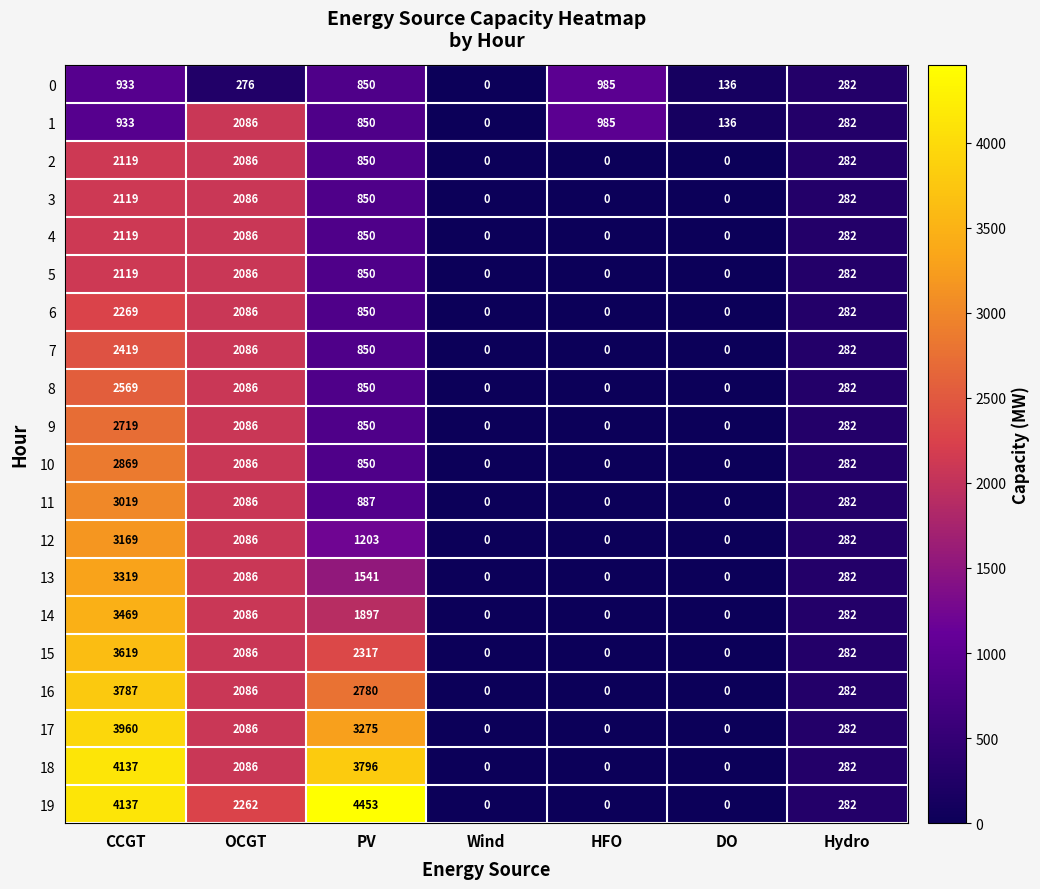

How many values in 7 are above zero?

4